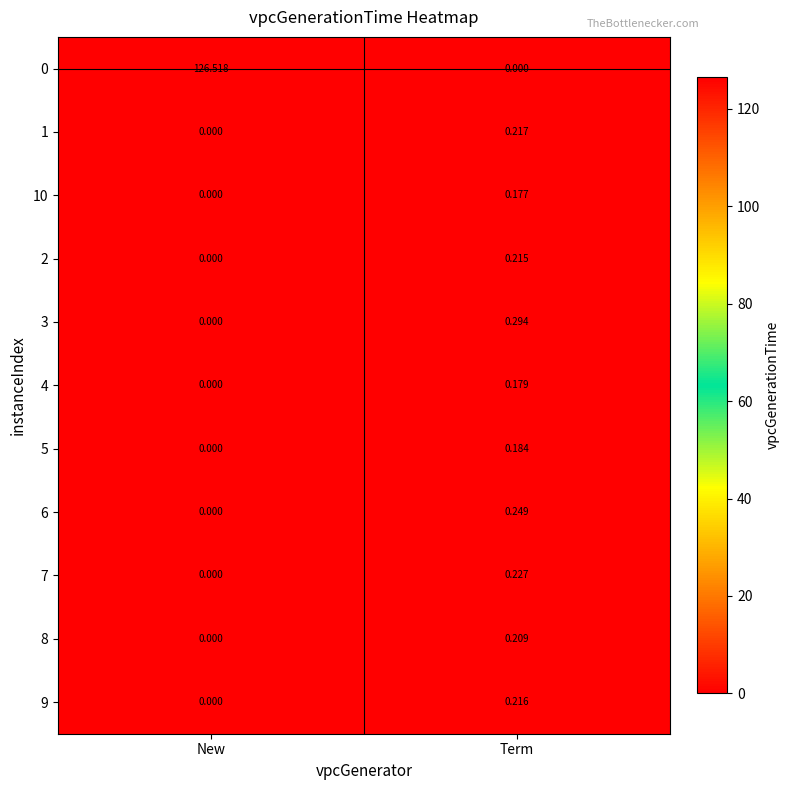

Rank the series by their maximum value, from highest to lowest.

0, 3, 6, 7, 1, 9, 2, 8, 5, 4, 10